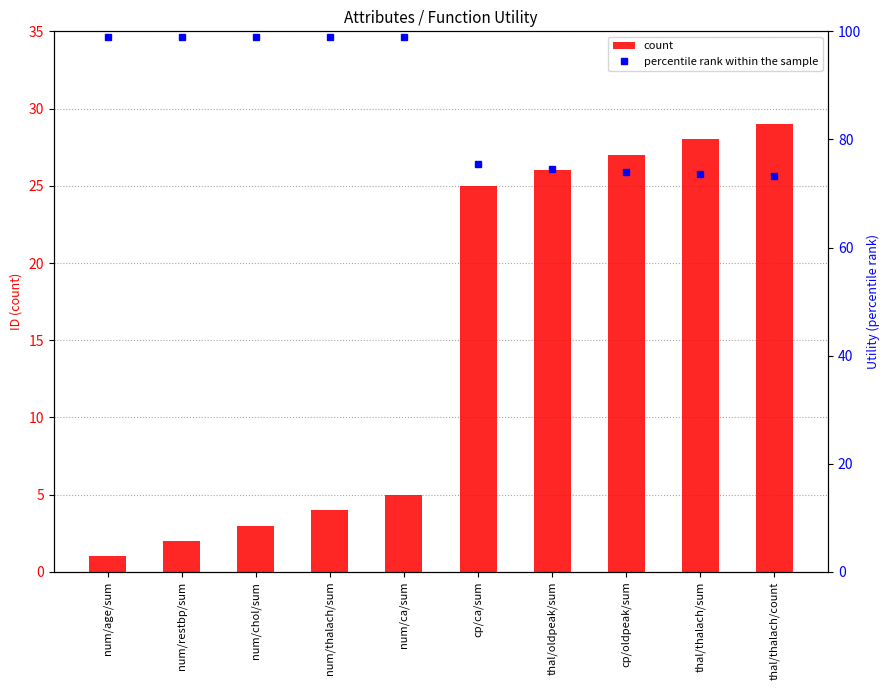

What is the change in value from num/thalach/sum to num/ca/sum?

+1